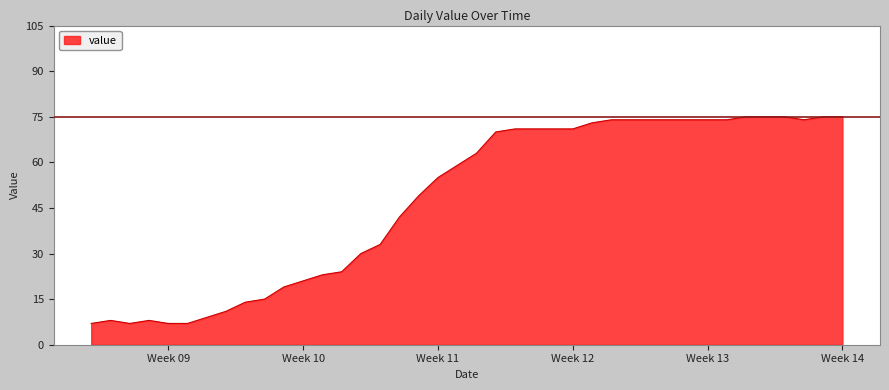

What is the difference between the maximum and second lowest values?

68